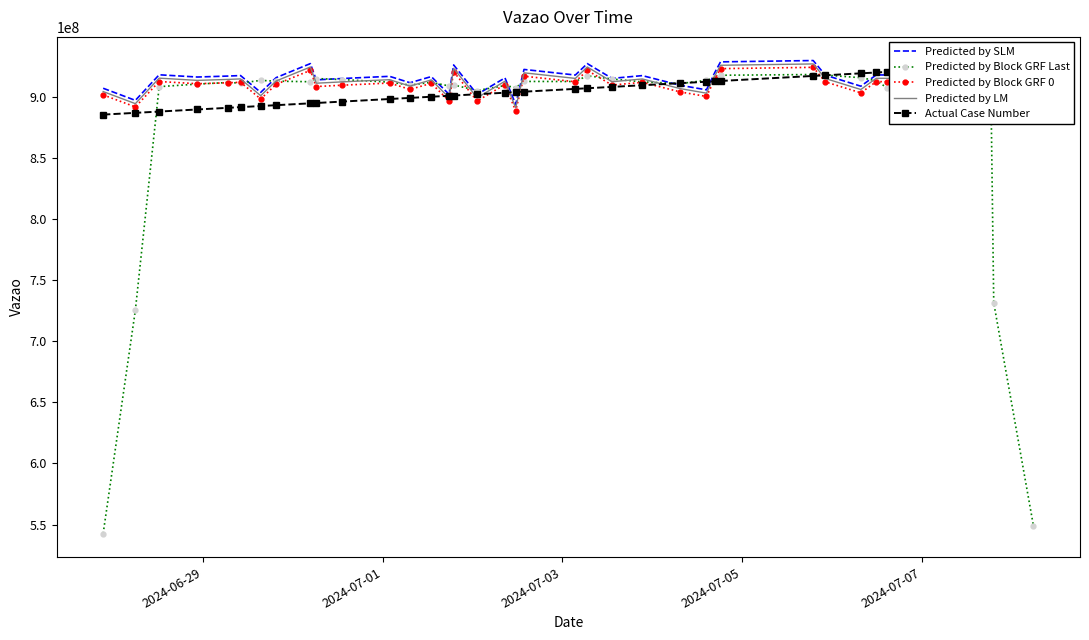

What are all the series names shown in the legend?

Predicted by SLM, Predicted by Block GRF Last, Predicted by Block GRF 0, Predicted by LM, Actual Case Number